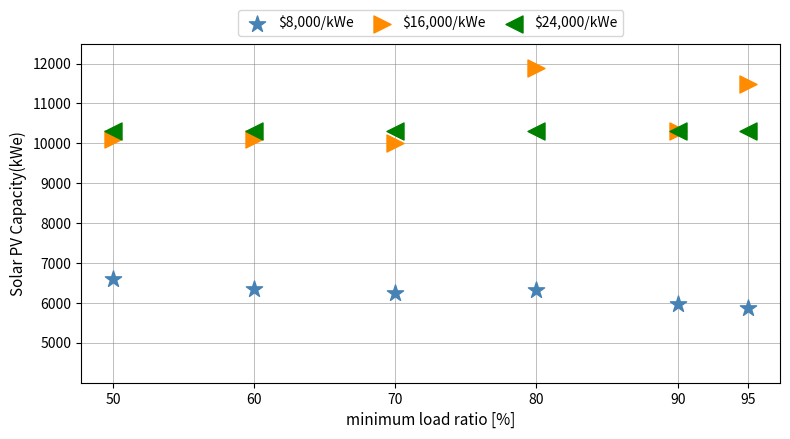

Which series contains the lowest Y value?

$8,000/kWe